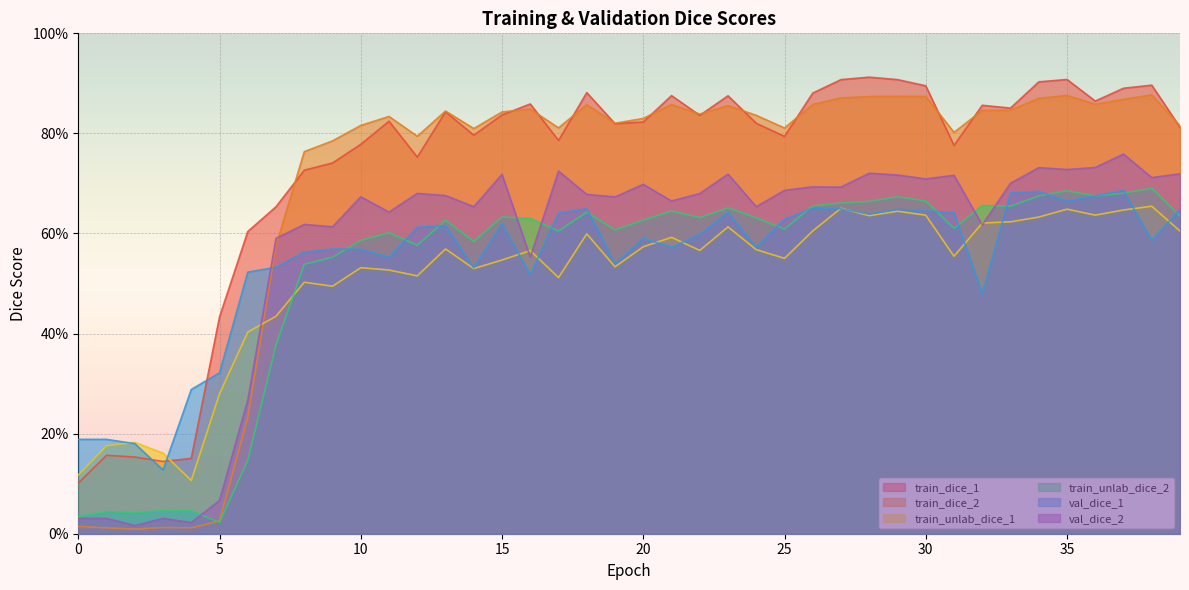

How many series are shown in this chart?

6